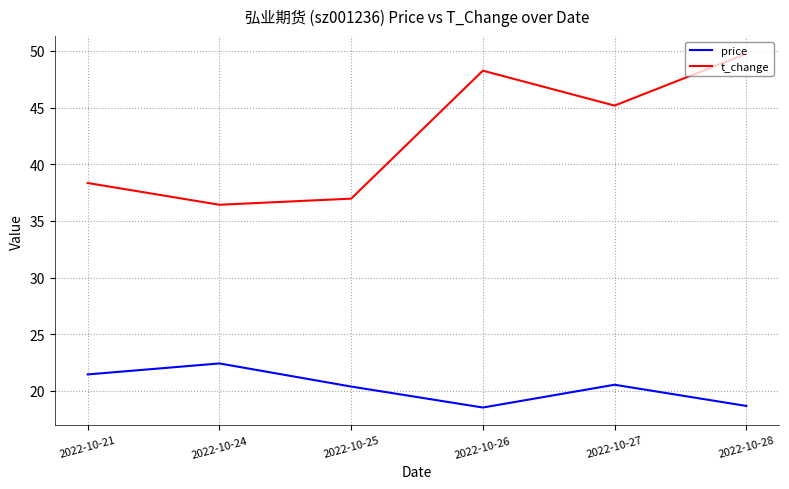

Rank the series at 2022-10-24 from highest to lowest value.

t_change, price